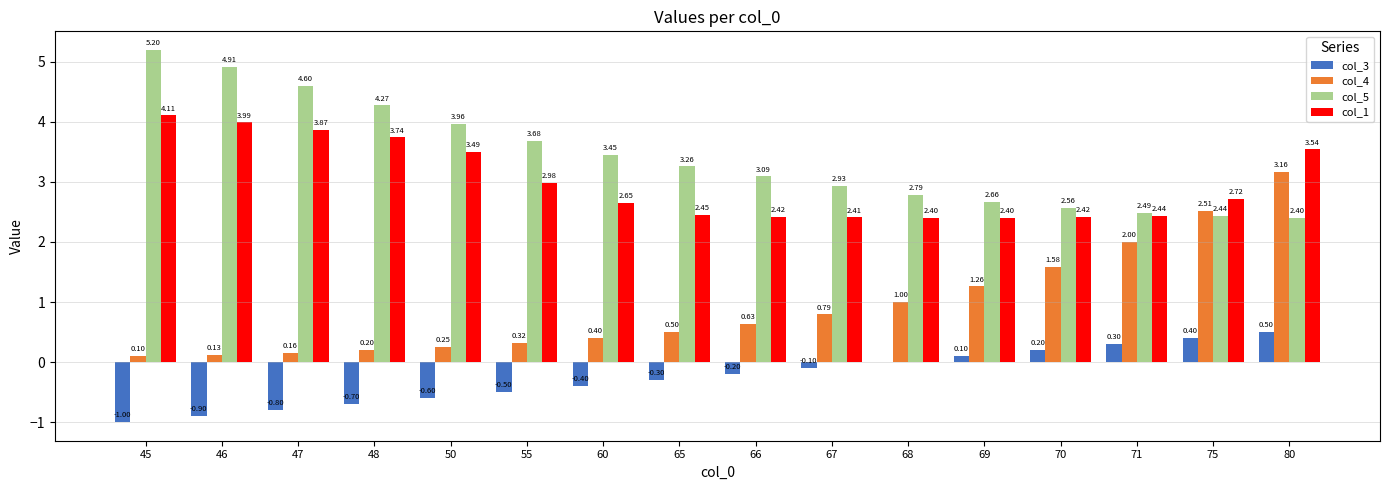

Which series changed the most between 66 and 69?

col_4